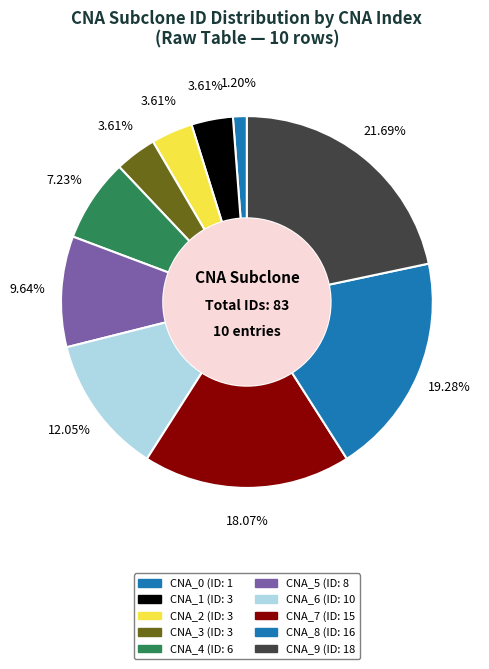

Which has a higher value, CNA_6 or CNA_4?

CNA_6